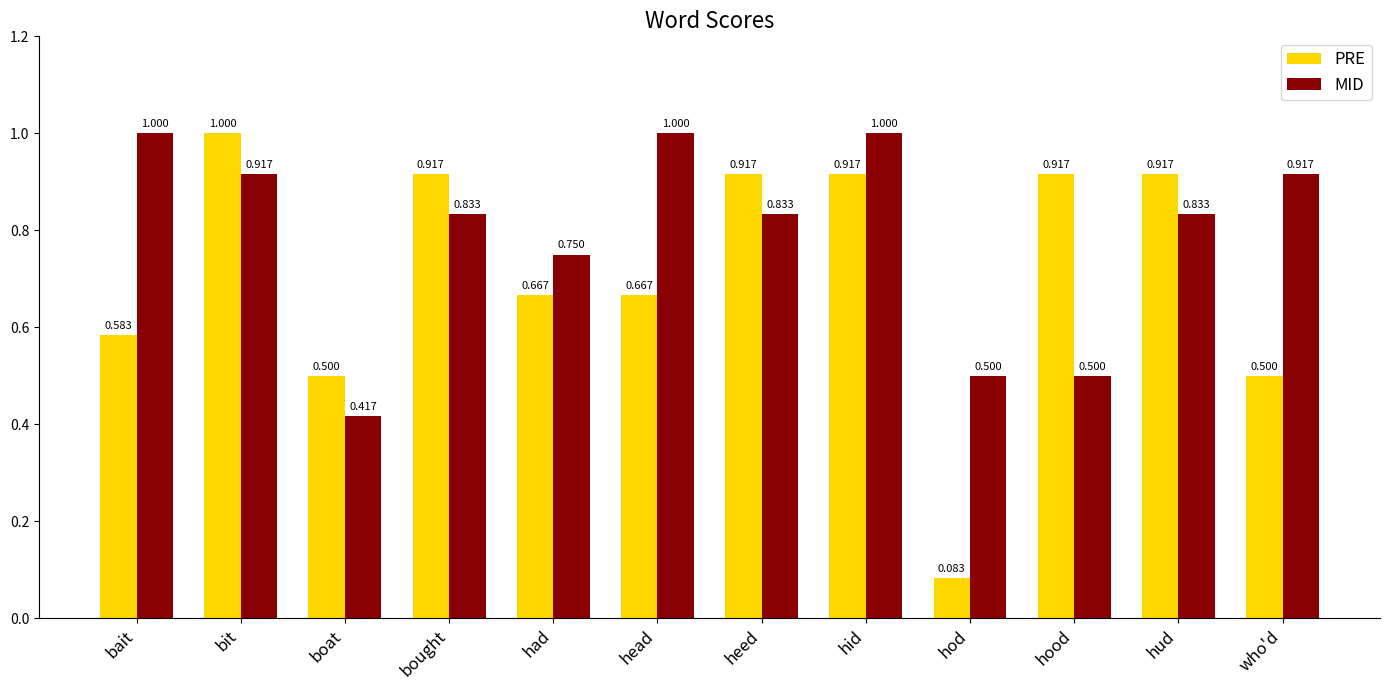

At which label does PRE reach its minimum?

hod